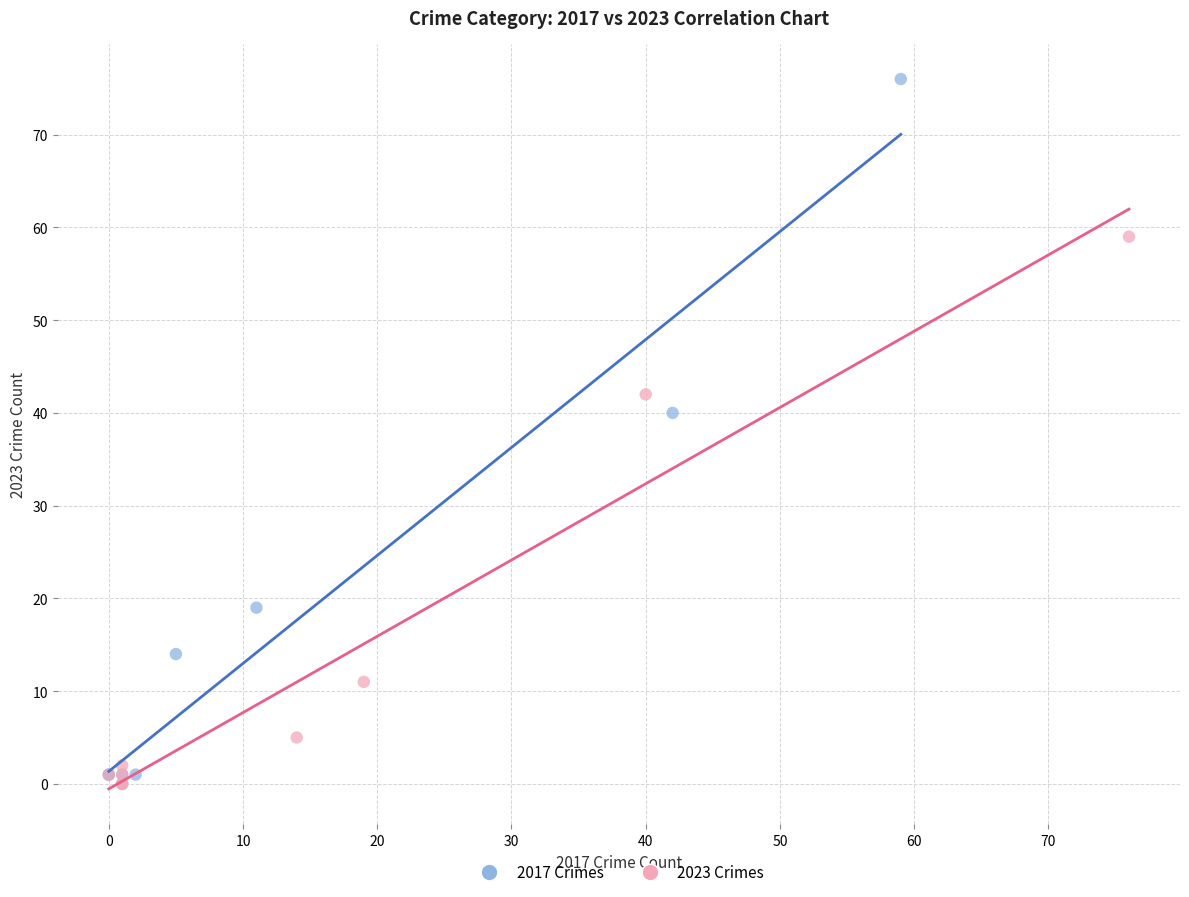

What are all the series names shown in the legend?

2017 Crimes, 2023 Crimes